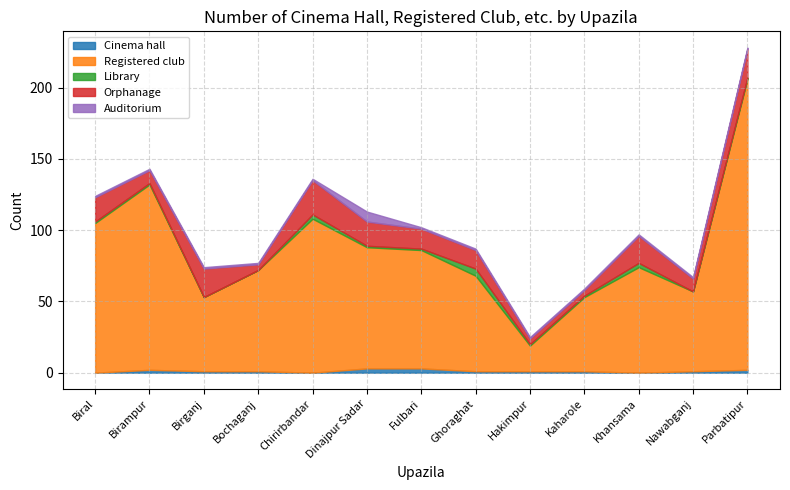

What are all the series names shown in the legend?

Cinema hall, Registered club, Library, Orphanage, Auditorium